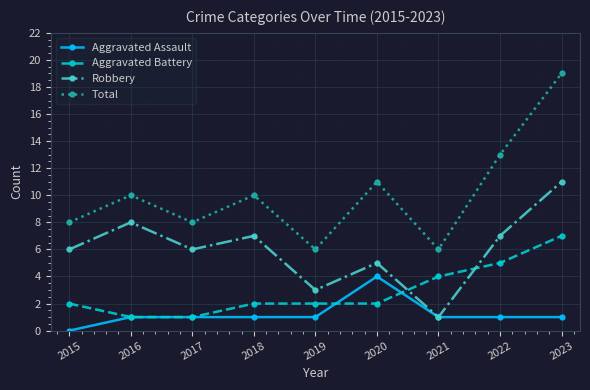

At which category does Robbery reach its first local peak?

2016